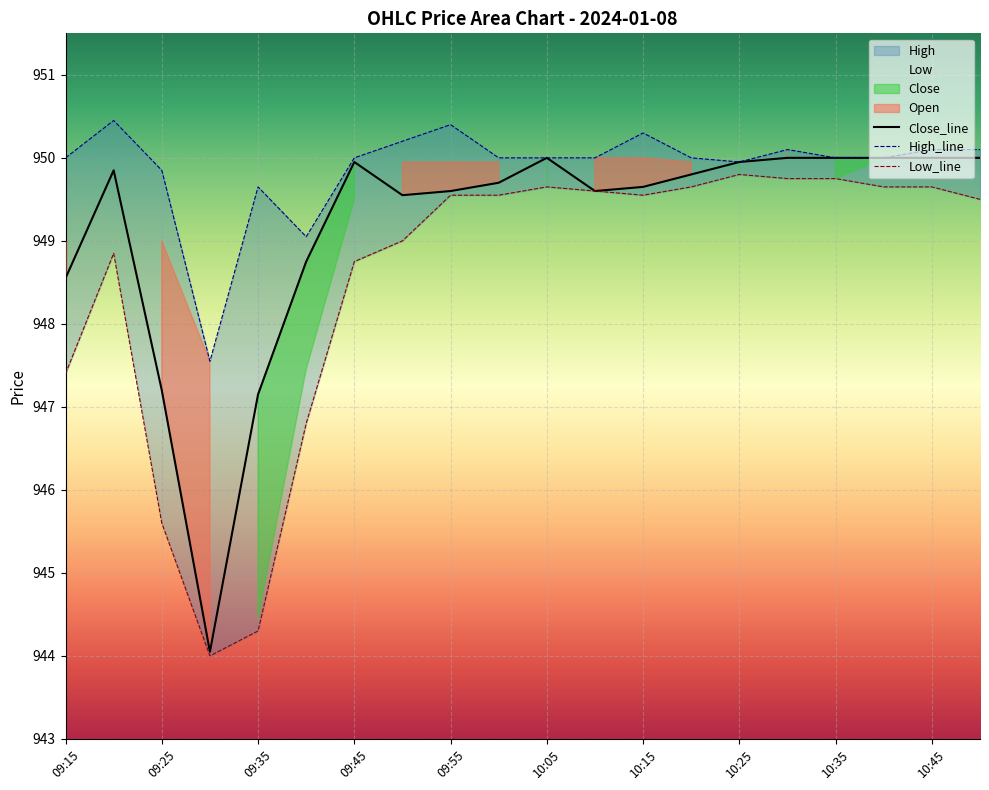

List the series in order of their peak value, highest first.

High, Close, Low